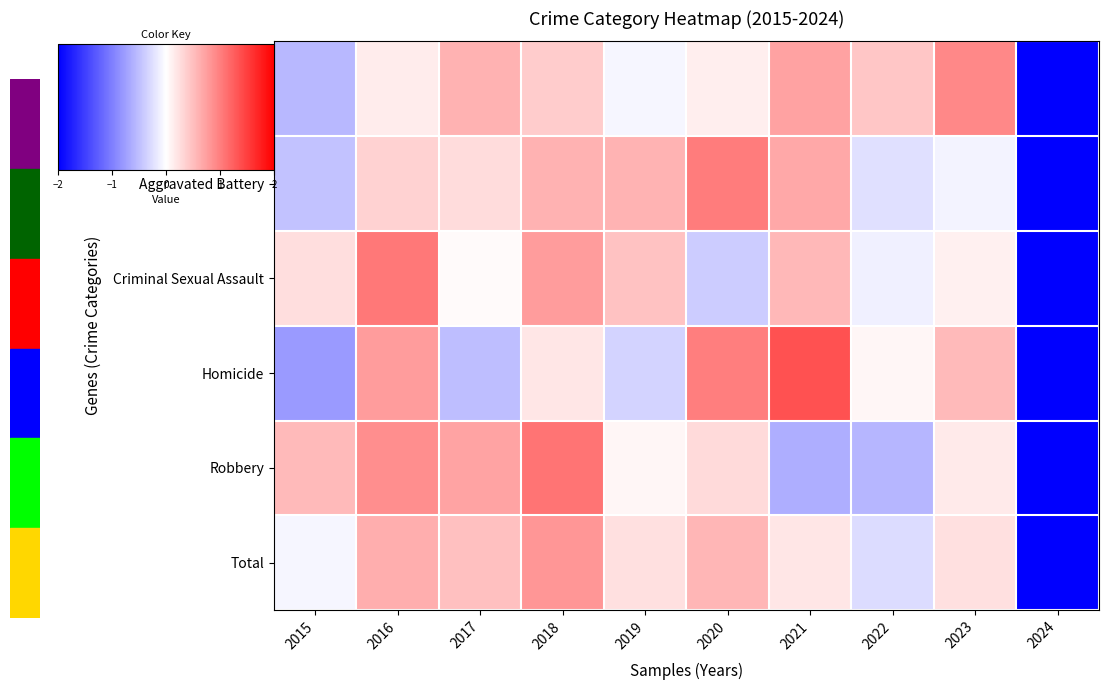

Which series has the largest total across all categories?

Aggravated Assault